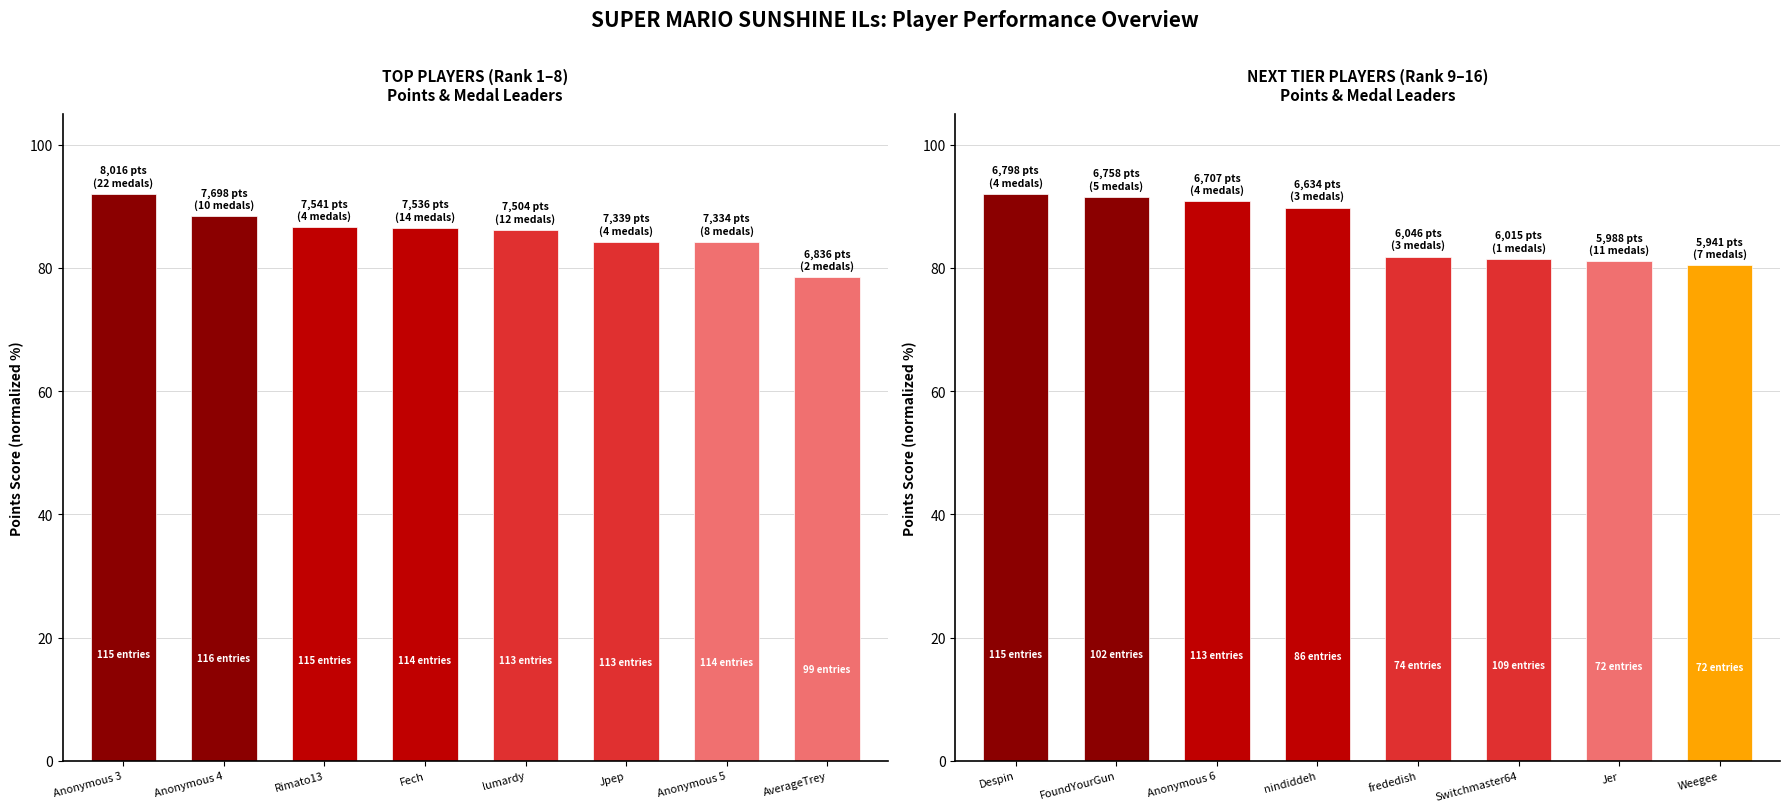

Reading right to left, transcribe all the data shown in this chart.

Top 8 Players: 78.5	84.2	84.2	86.1	86.5	86.5	88.4	92.0
Next 8 Players: 80.4	81.0	81.4	81.8	89.8	90.8	91.5	92.0